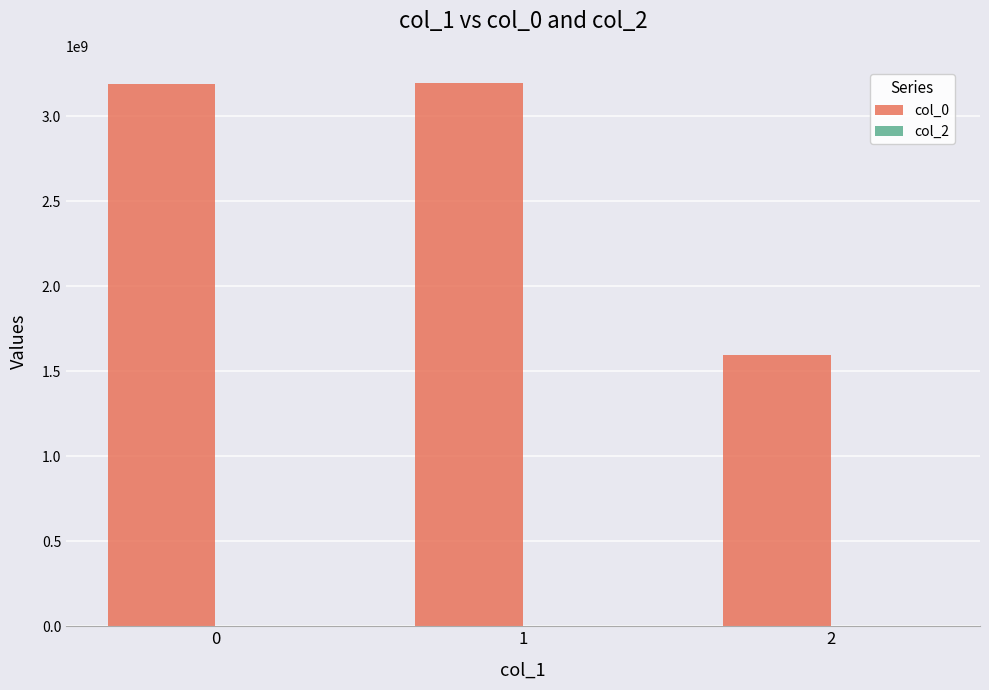

Are the bars grouped side by side (vs. stacked)?

No